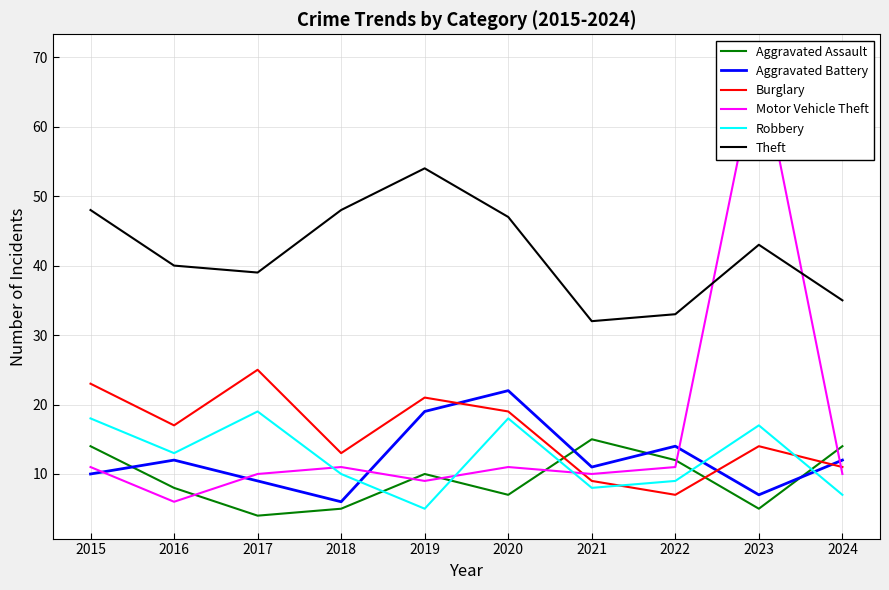

Which category has the highest value across all series?

2023